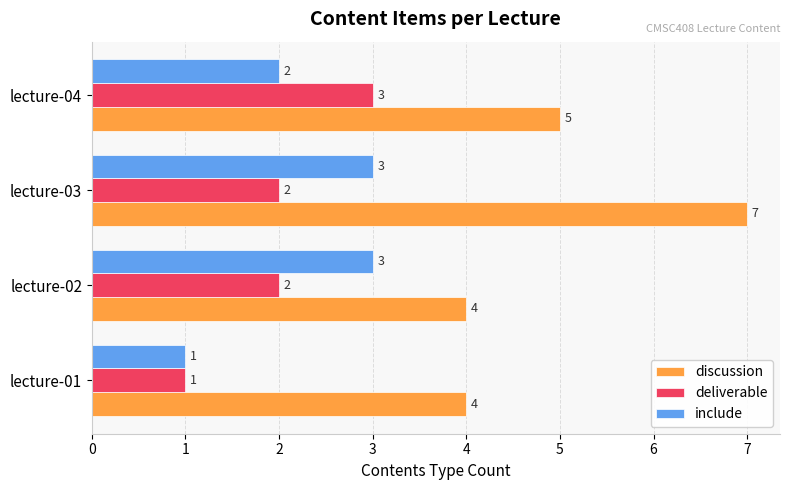

What is the sum of all deliverable values?

8